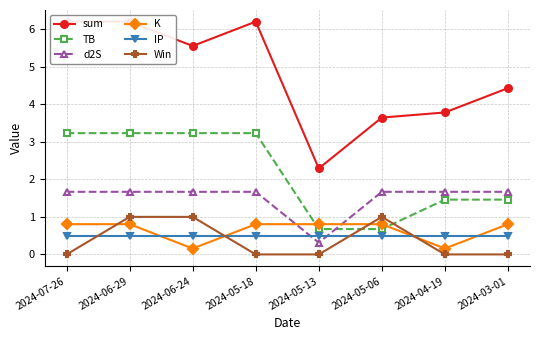

What position from the left is 2024-05-18?

4